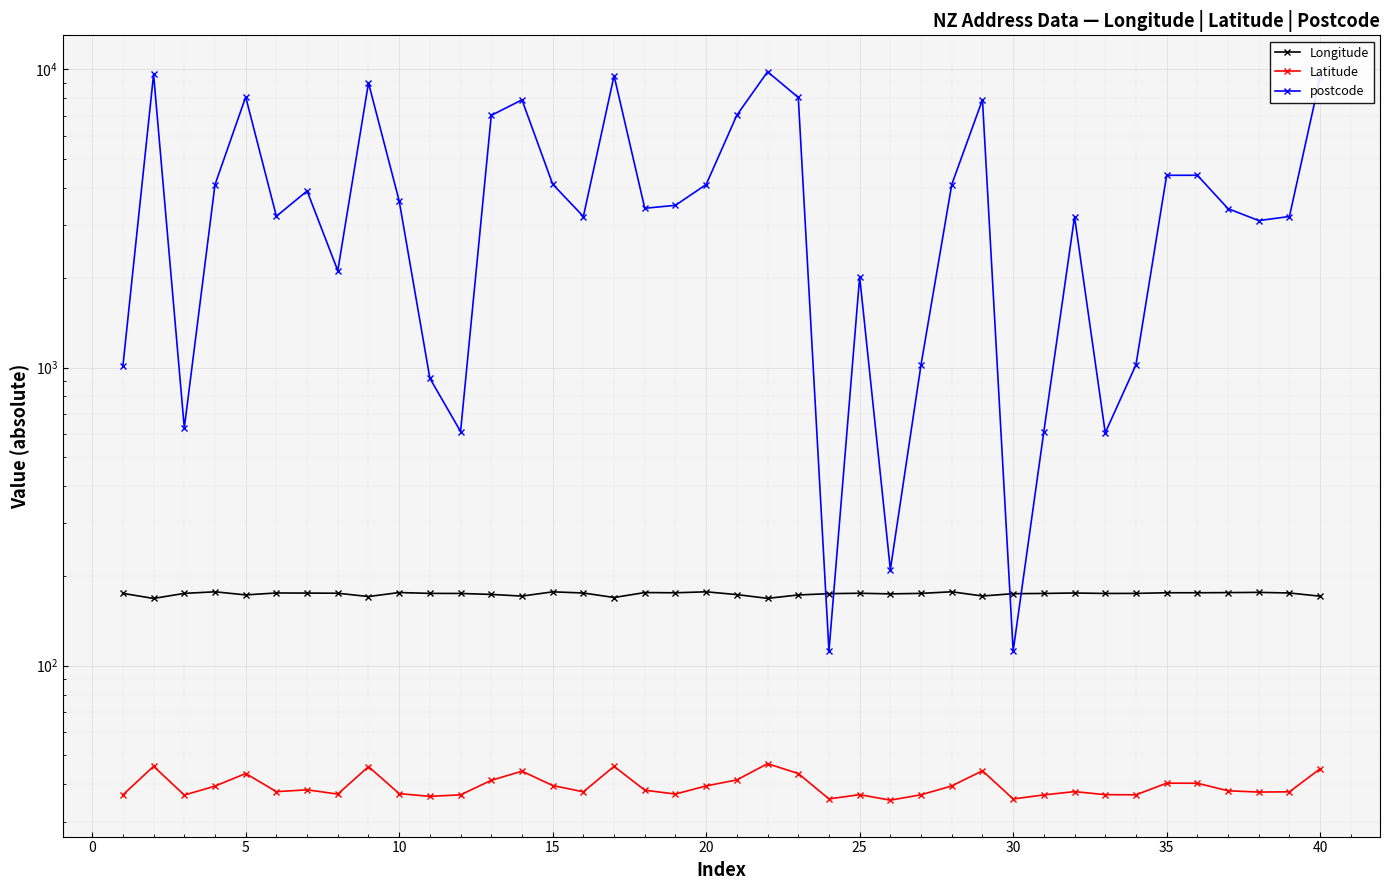

True or false: Latitude and Longitude cross at least once.

False